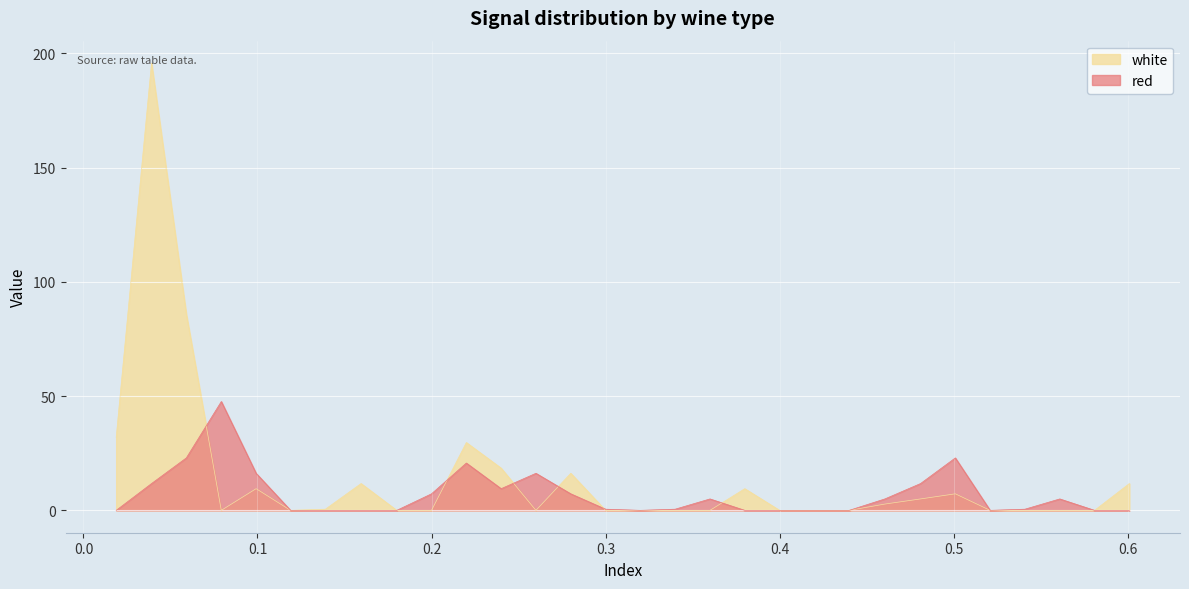

Which series has the widest spread of values?

white